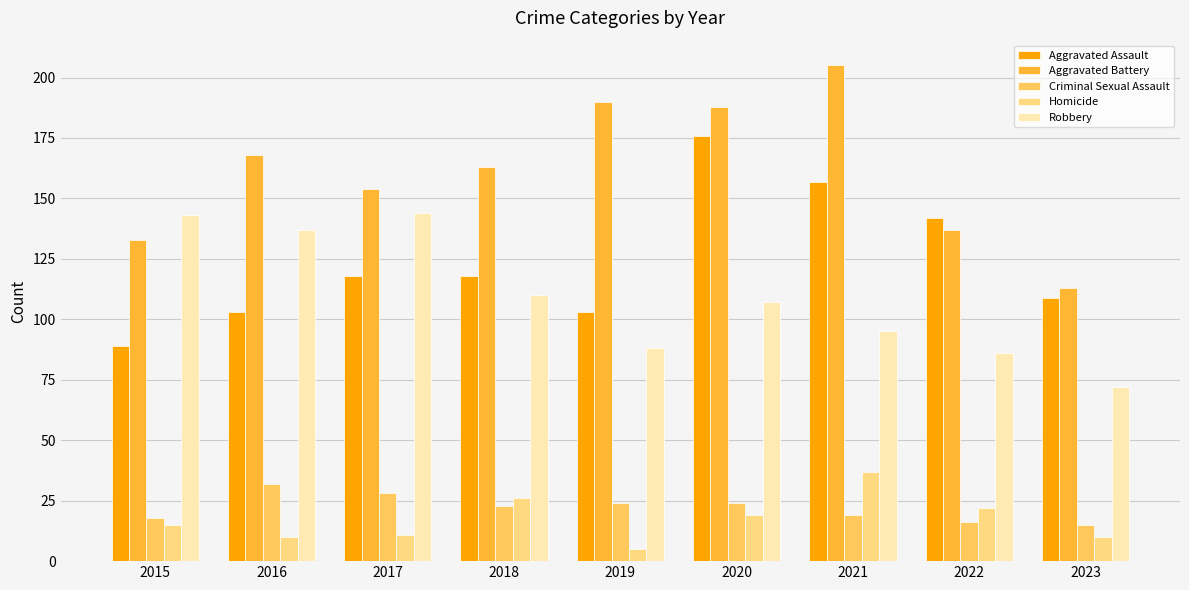

Count the number of categories in the chart.

9